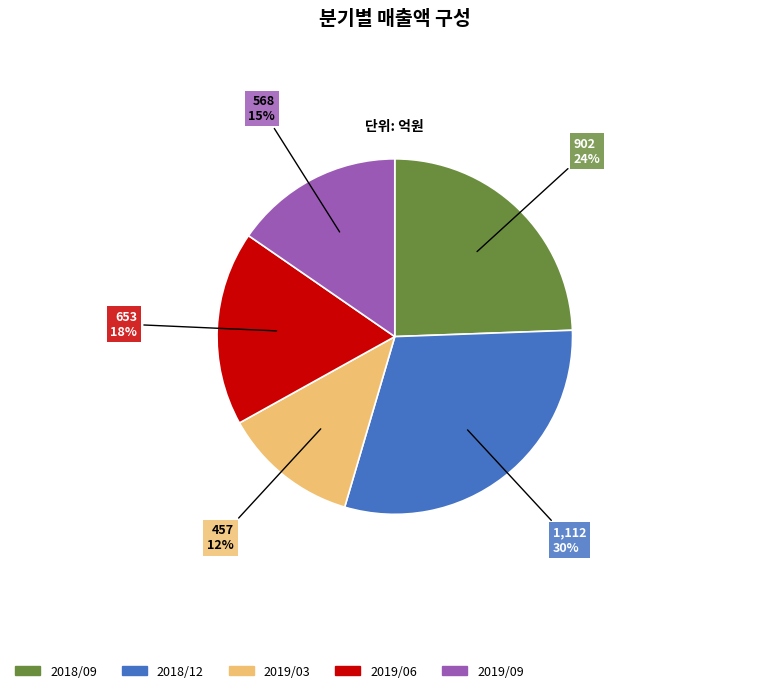

To the nearest percent, what percentage of the pie is 2018/09?

24%